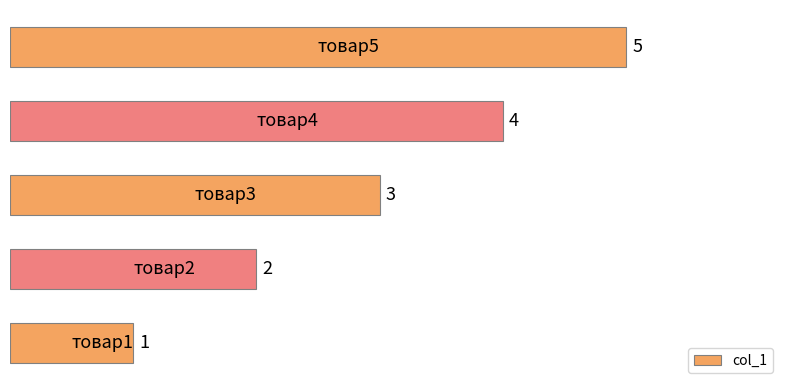

Count the values in the range 2 to 4.

3